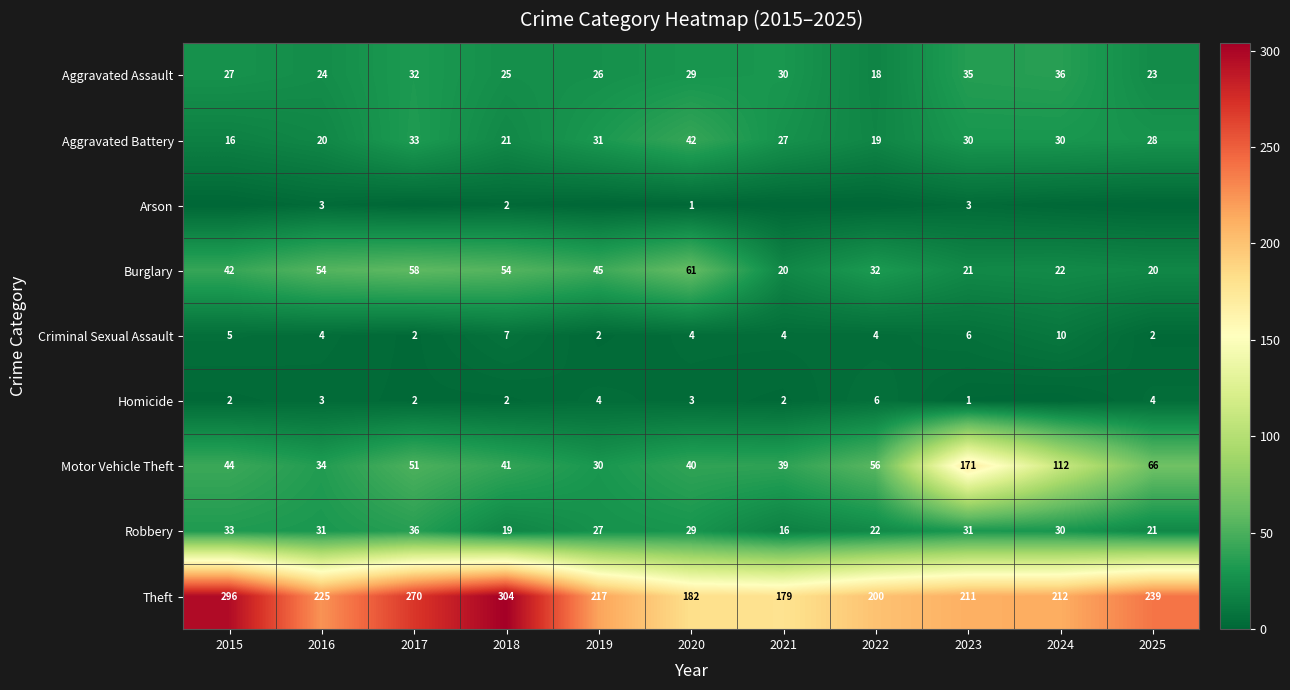

True or false: Aggravated Battery has a value of 8 at 2016.

False